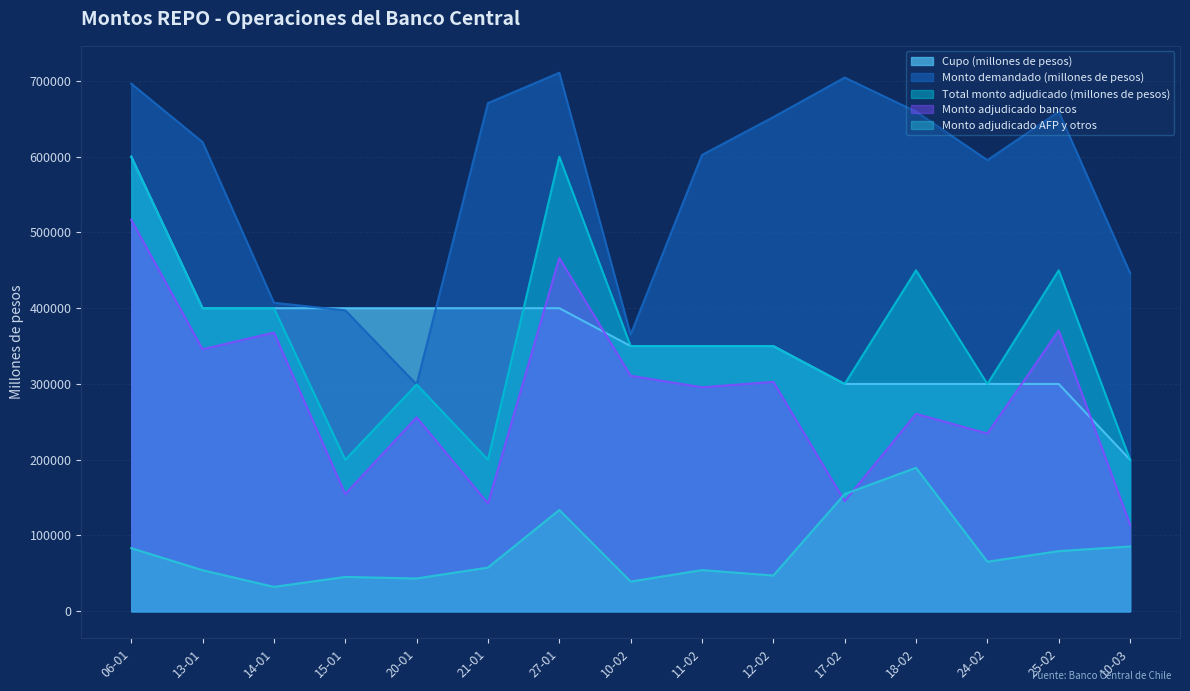

Does the chart display data point markers on the line(s)?

No